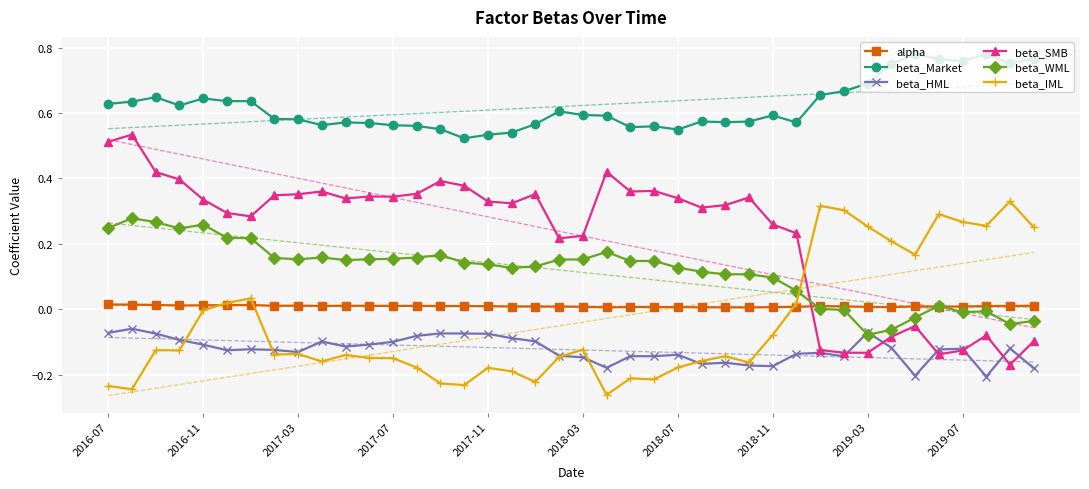

True or false: beta_SMB and alpha intersect in this chart.

True